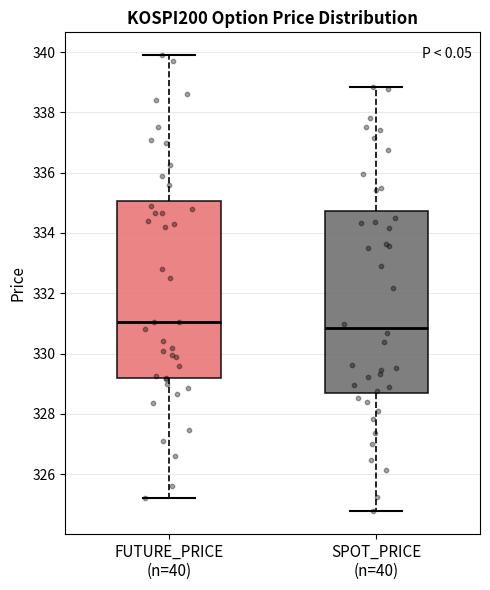

Which box has the highest median line?

FUTURE_PRICE (n=40)